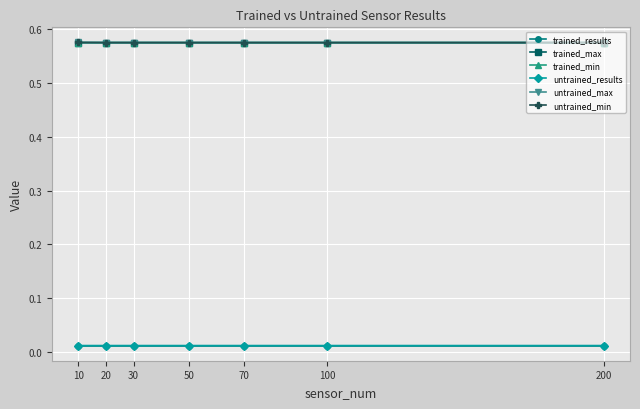

Does the chart have visible grid lines?

Yes